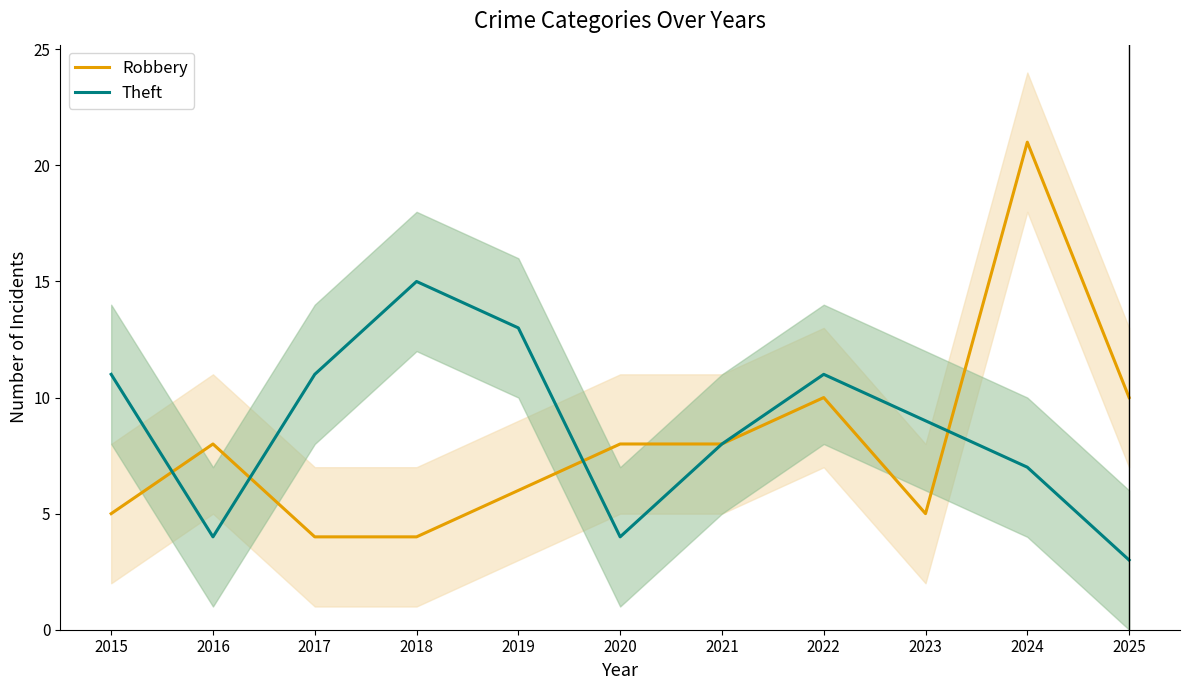

What is the difference between the maximum and second lowest values in the Robbery series?

17